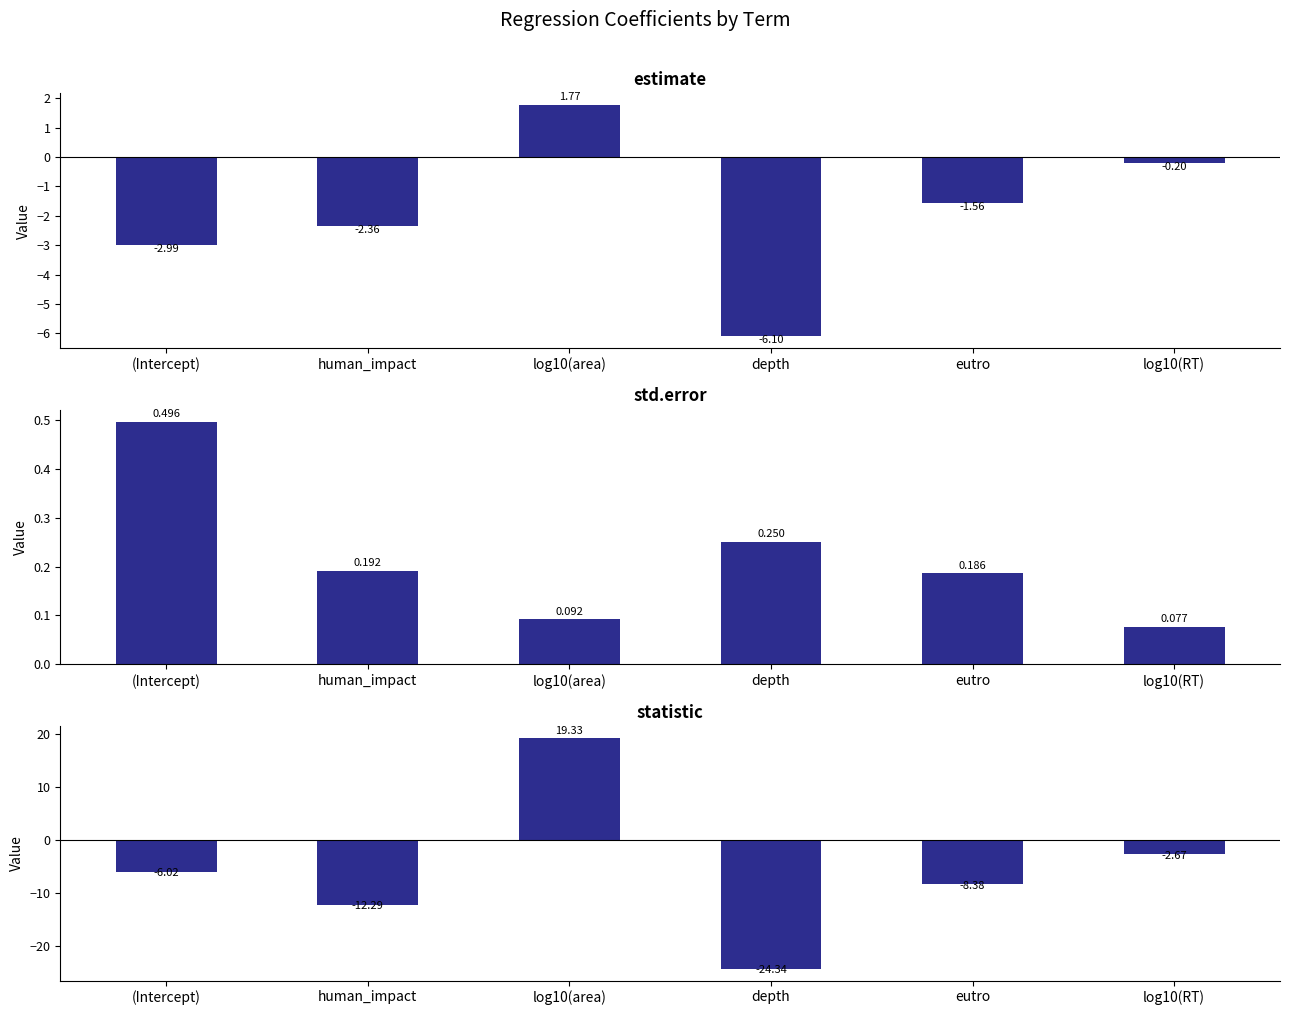

The value of estimate at log10(RT) is -0.2. True or false?

True